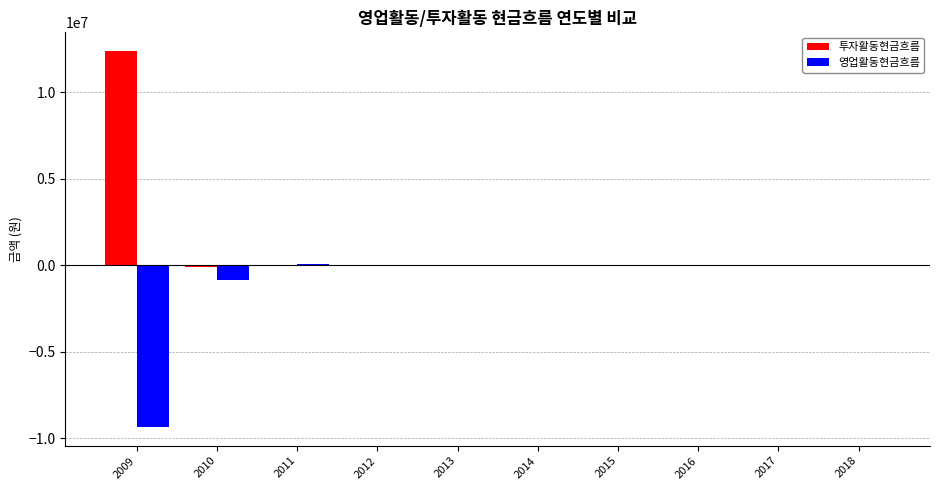

Is it true that 투자활동현금흐름 equals 0 at 2013?

True